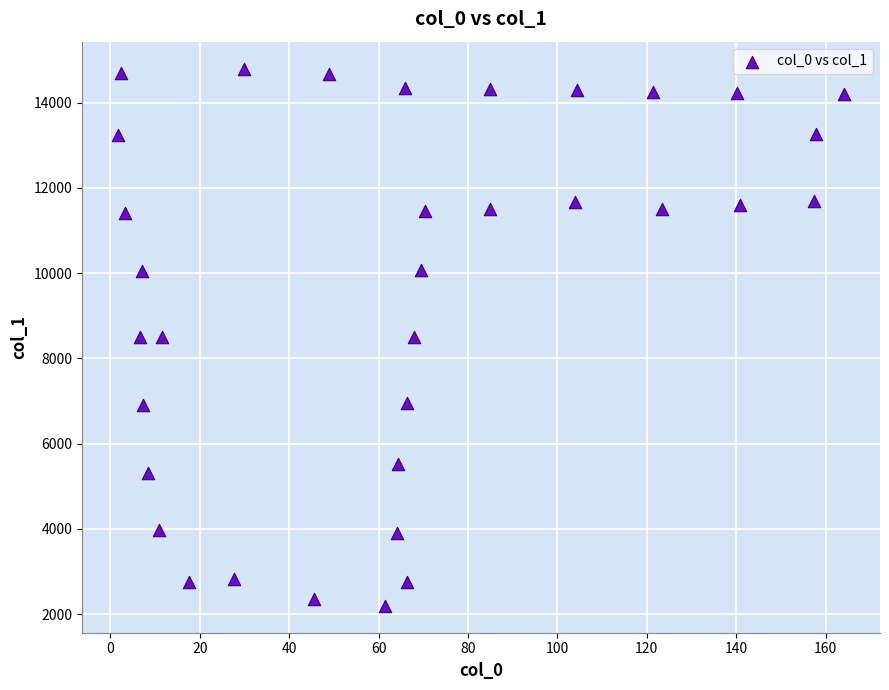

What is the range of X values (max minus min)?

162.3